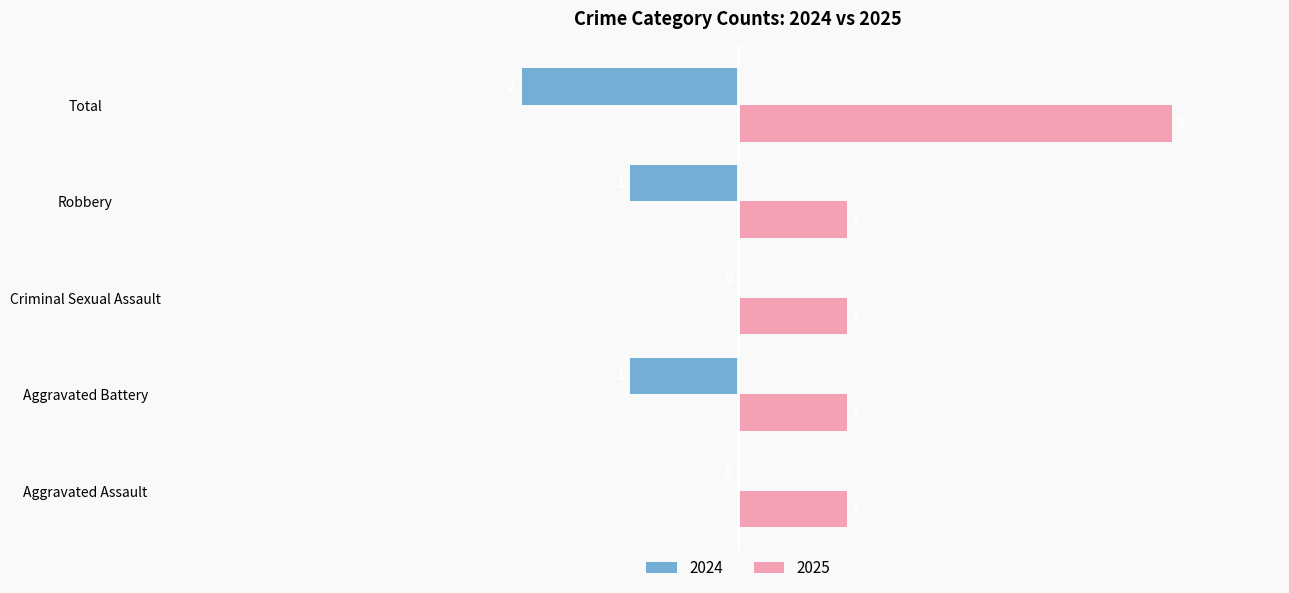

What is the greatest value displayed?

4